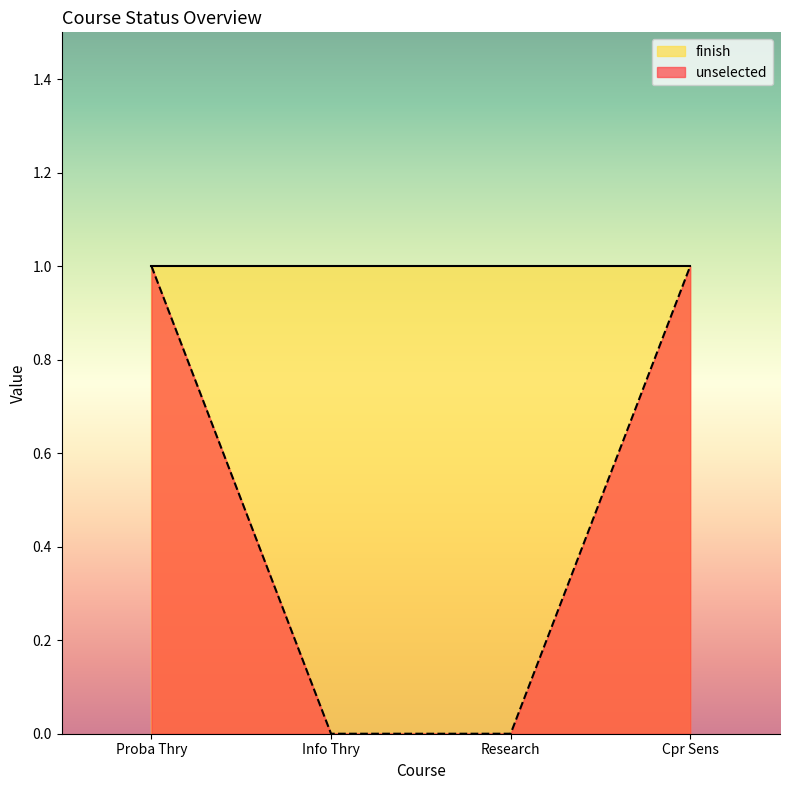

Reading left to right, transcribe all the data shown in this chart.

1	0	0	1